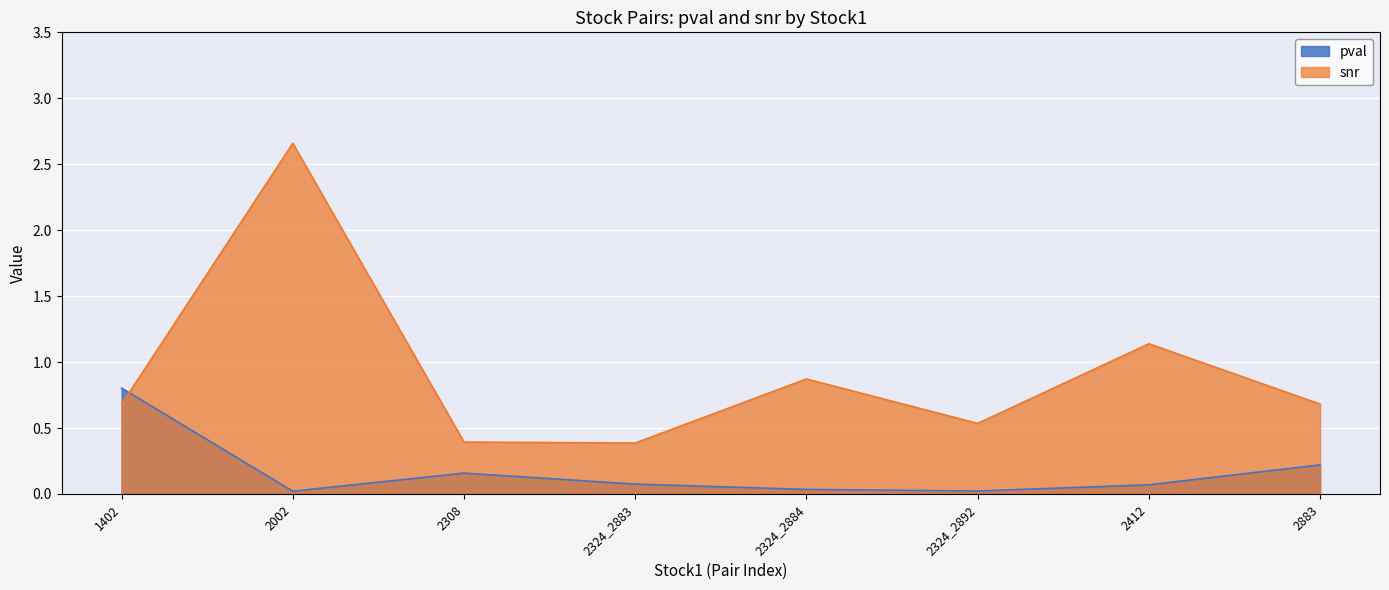

True or false: pval has a value of 0.1 at 2412.

False